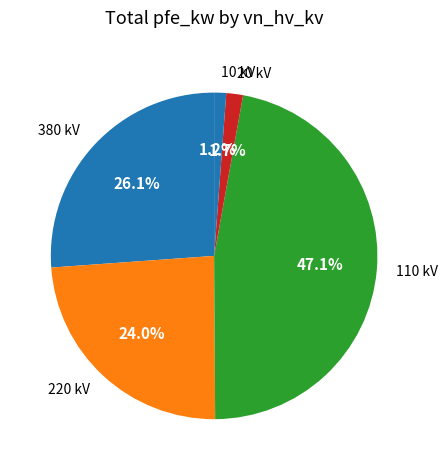

What is the largest slice in the pie chart?

110 kV